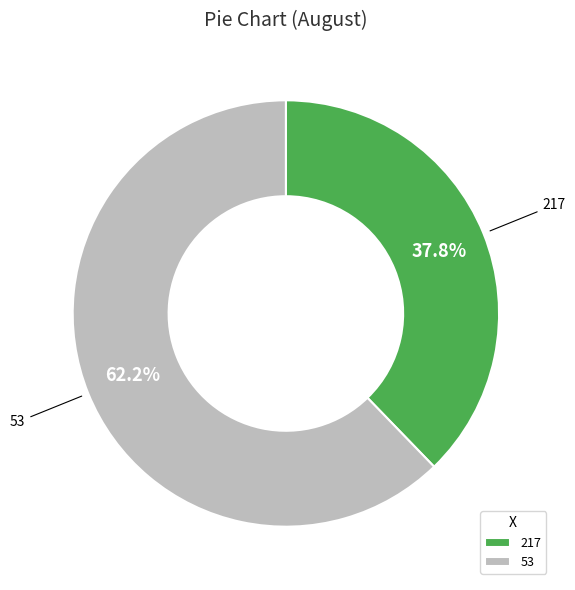

To the nearest percent, what is the combined percentage of 53 and 217?

100%